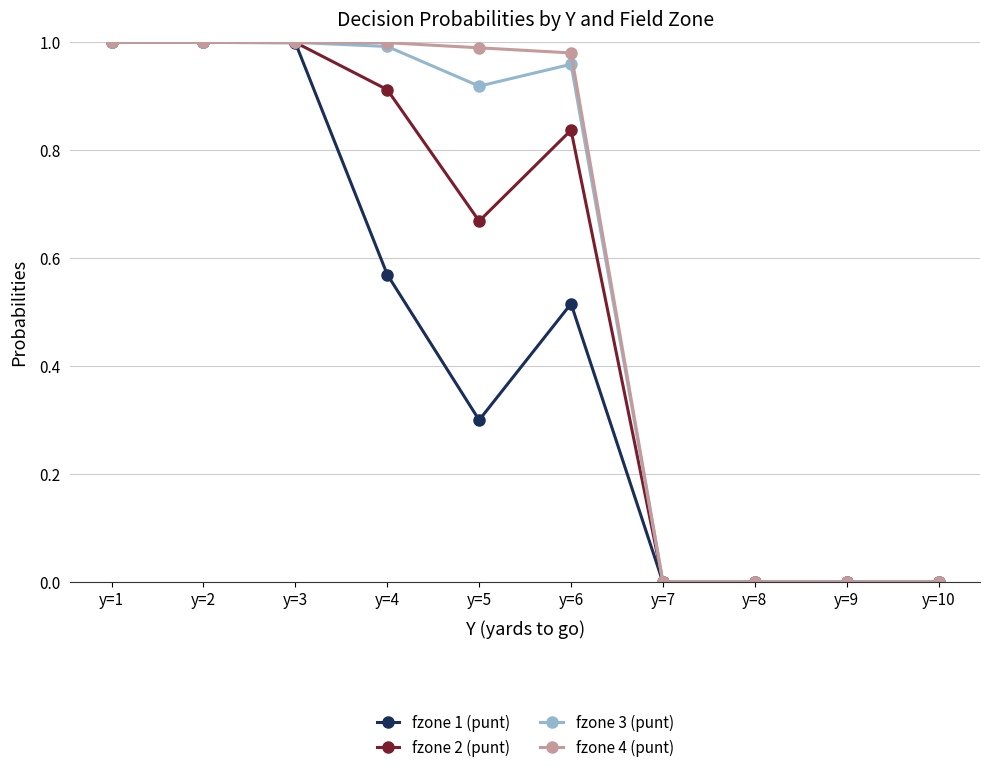

The value of fzone 2 (punt) at y=7 is -0.6. True or false?

False